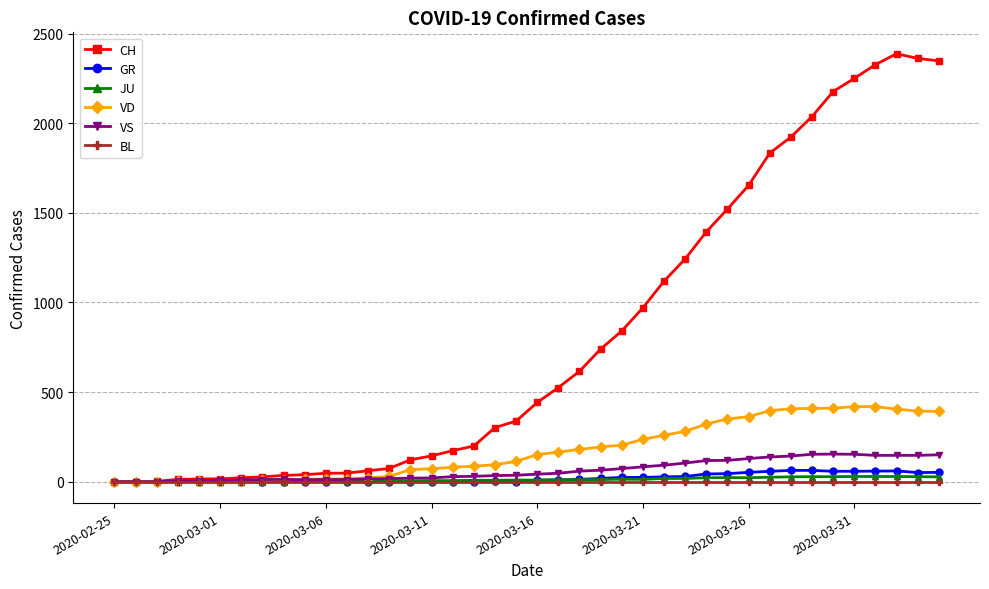

What are all the series names shown in the legend?

CH, GR, JU, VD, VS, BL